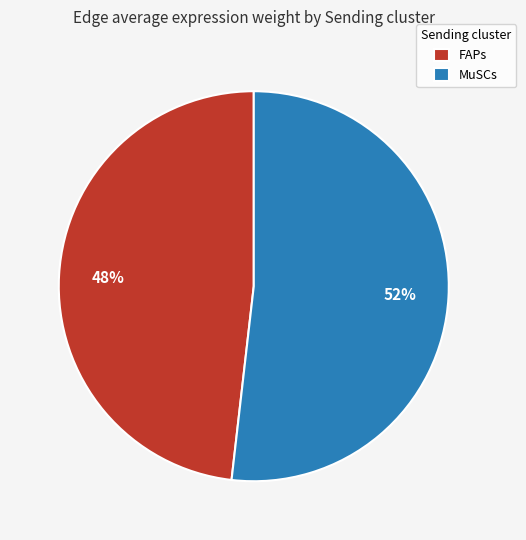

The MuSCs slice represents 33% of the pie. True or false?

False